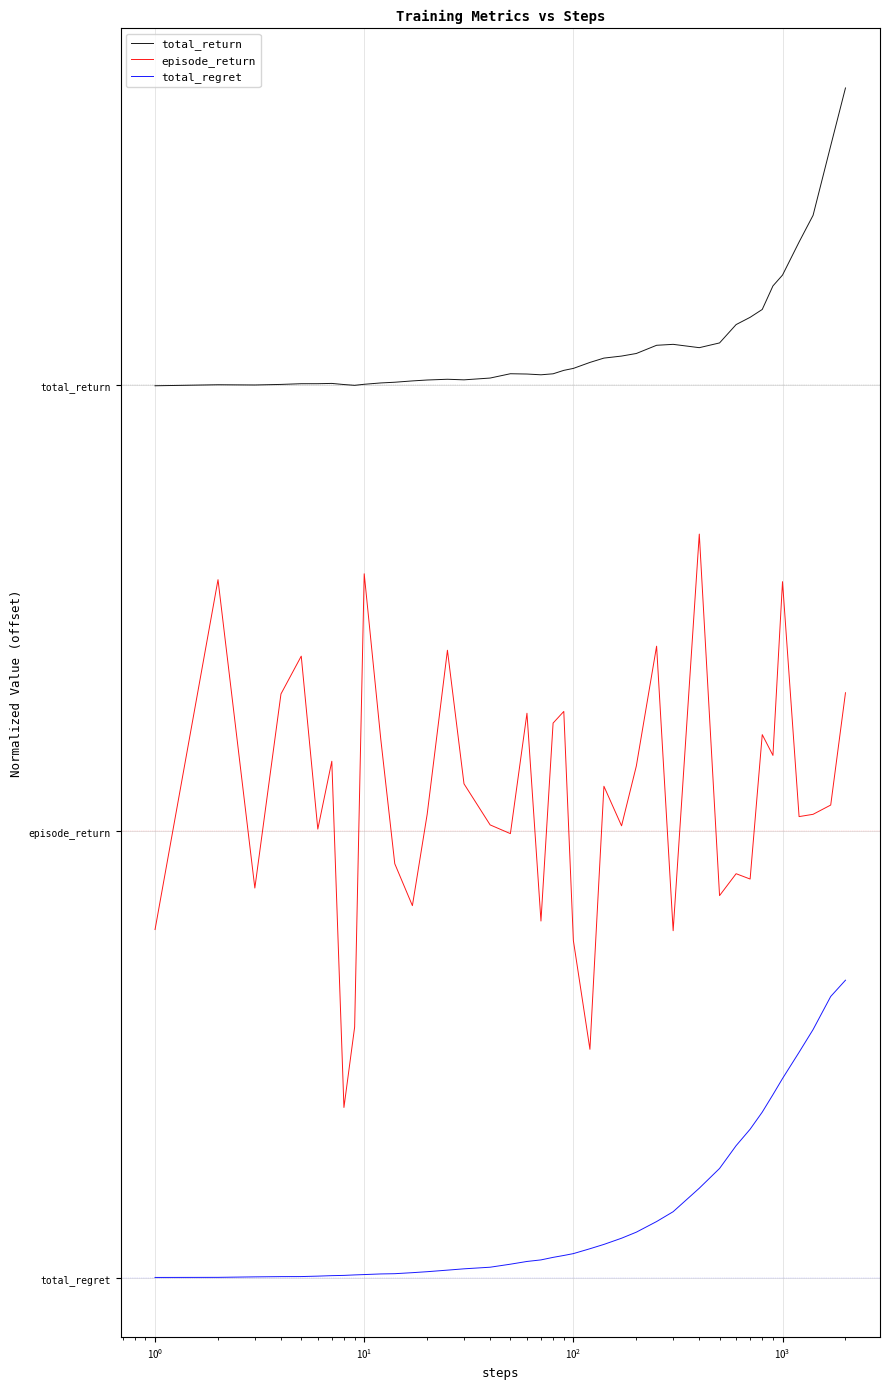

True or false: episode_return and total_regret intersect in this chart.

False